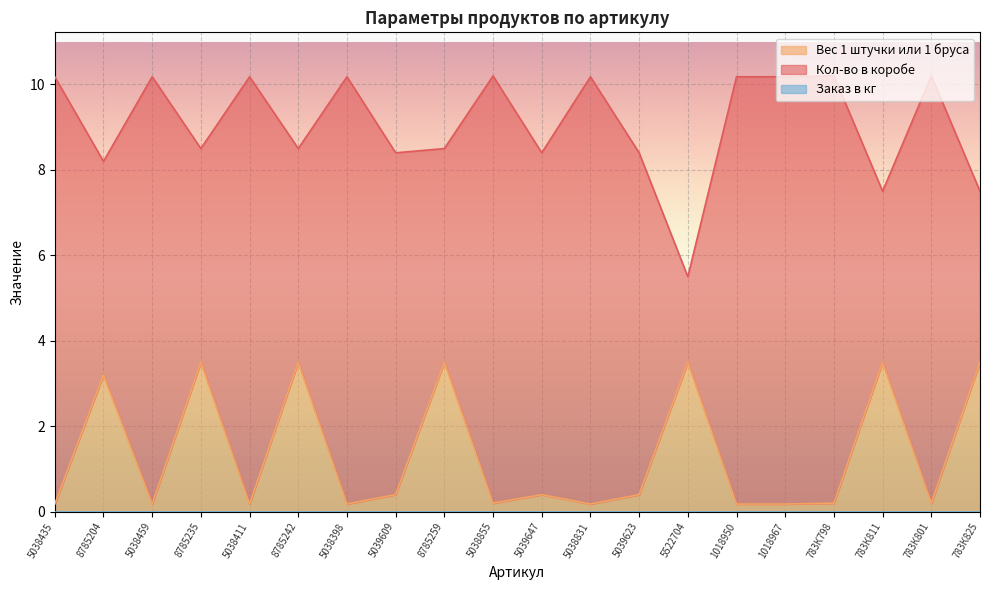

The Вес 1 штучки или 1 бруса series shows 0.4 at 5039623. True or false?

True